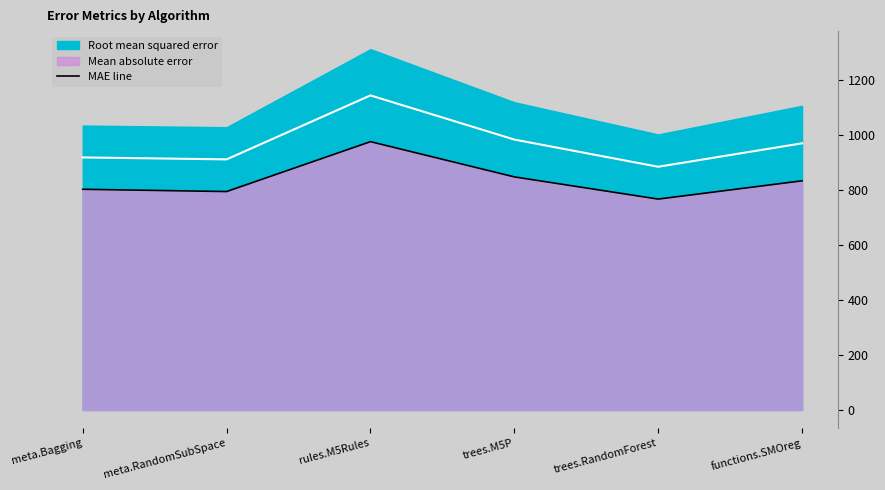

What position from the left is functions.SMOreg?

6